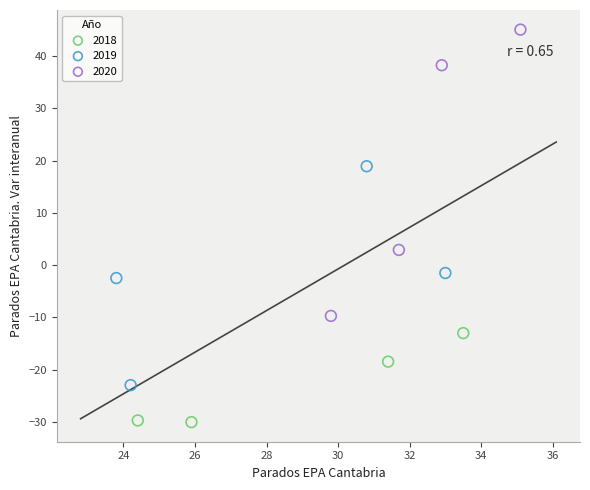

Which series contains the lowest Y value?

2018